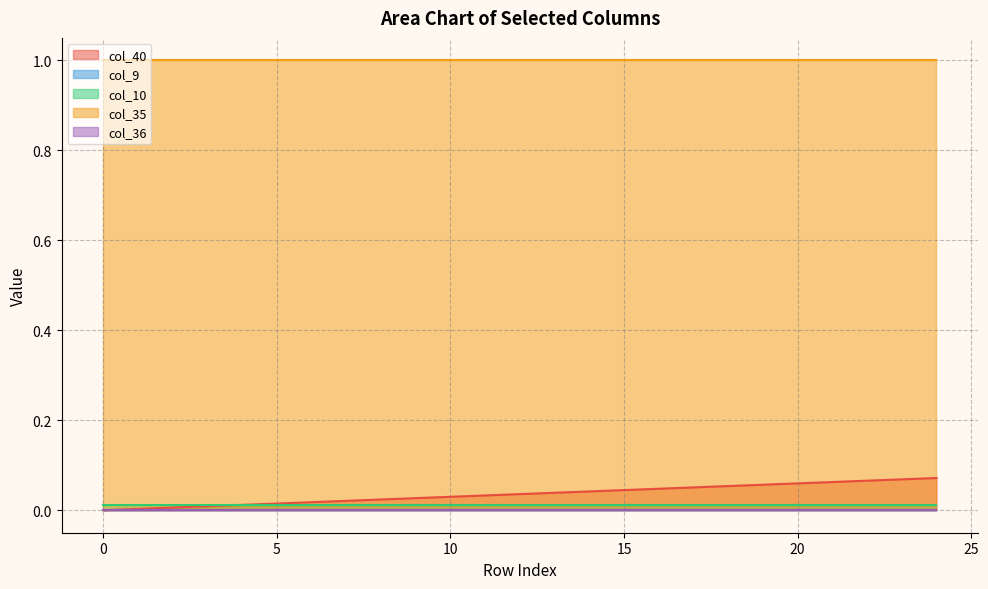

Is the value of col_9 at 15 greater than the value of col_36 at 21?

No